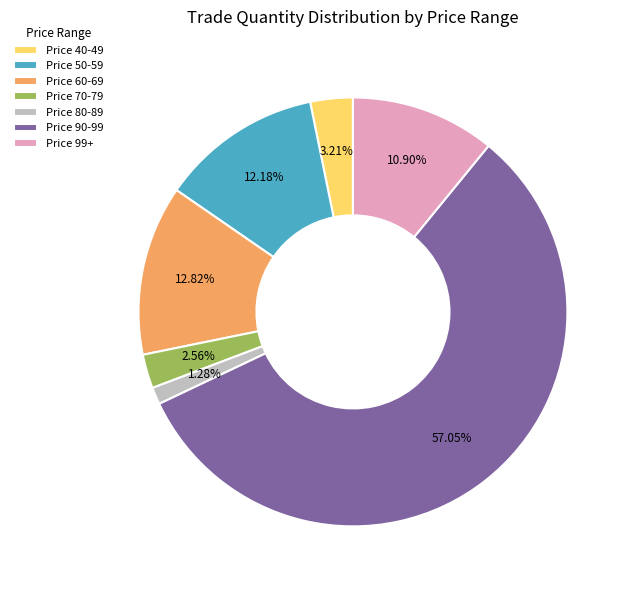

Is there a majority slice in this chart?

Yes